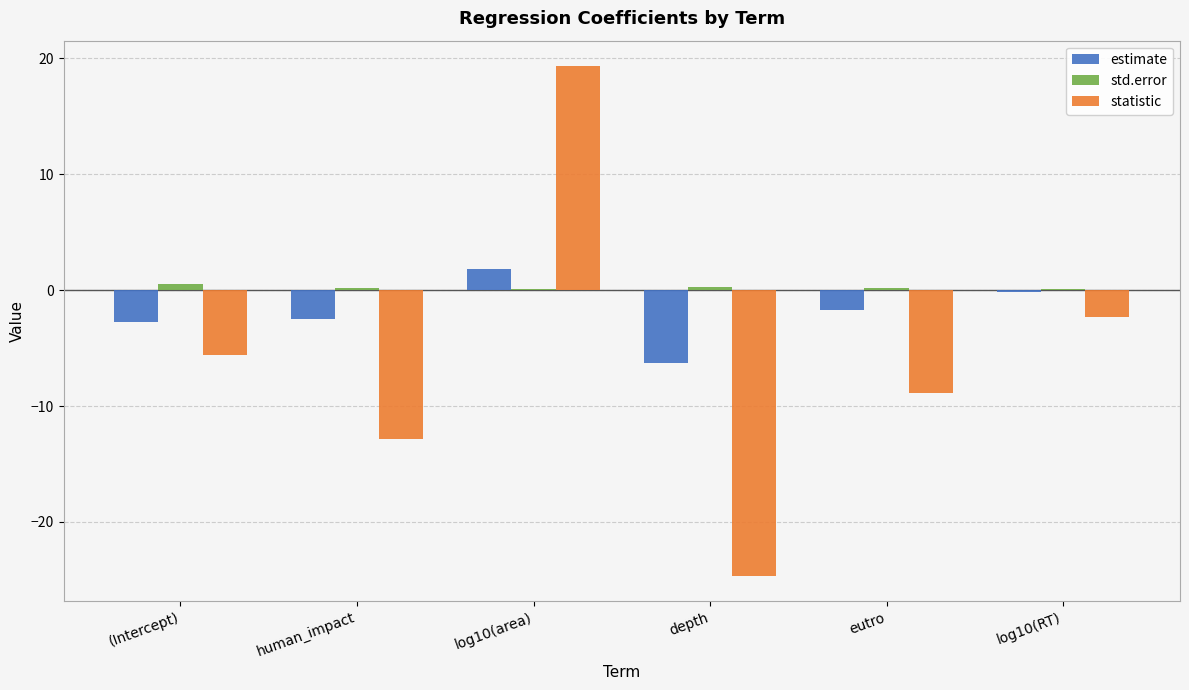

Which label corresponds to the largest value in the chart?

log10(area)